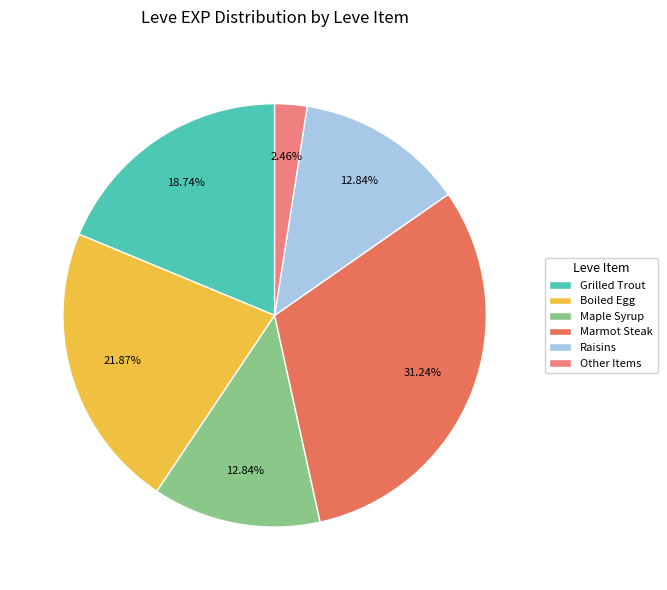

To the nearest percent, what is the difference between the largest and smallest slice percentages?

29%